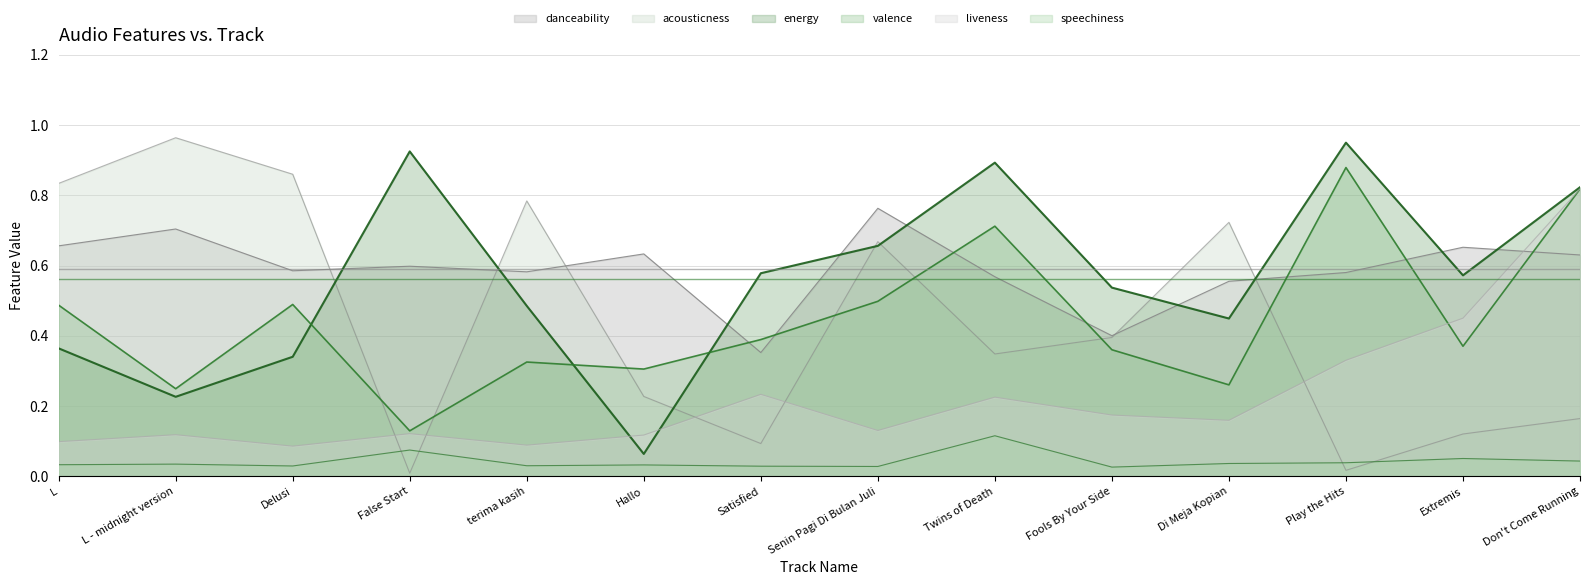

List the series in order of their peak value, highest first.

acousticness, energy, valence, liveness, danceability, speechiness